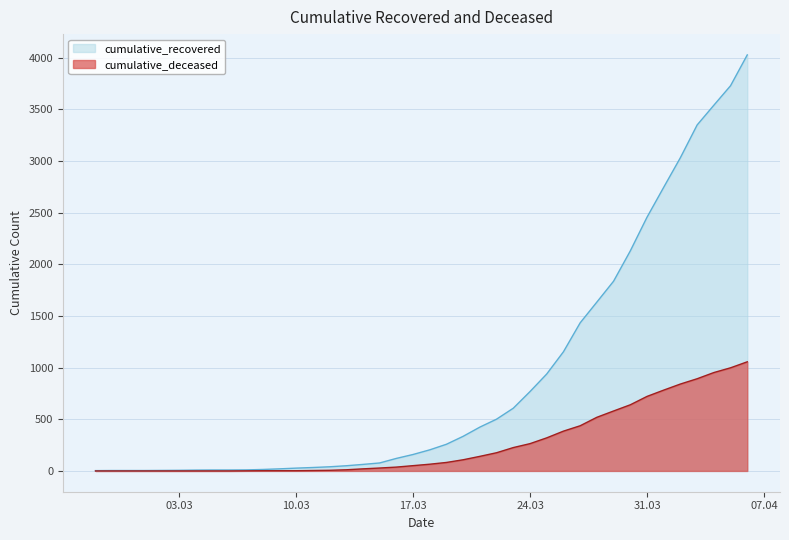

Is it true that cumulative_recovered equals 14 at 2020-03-05?

False